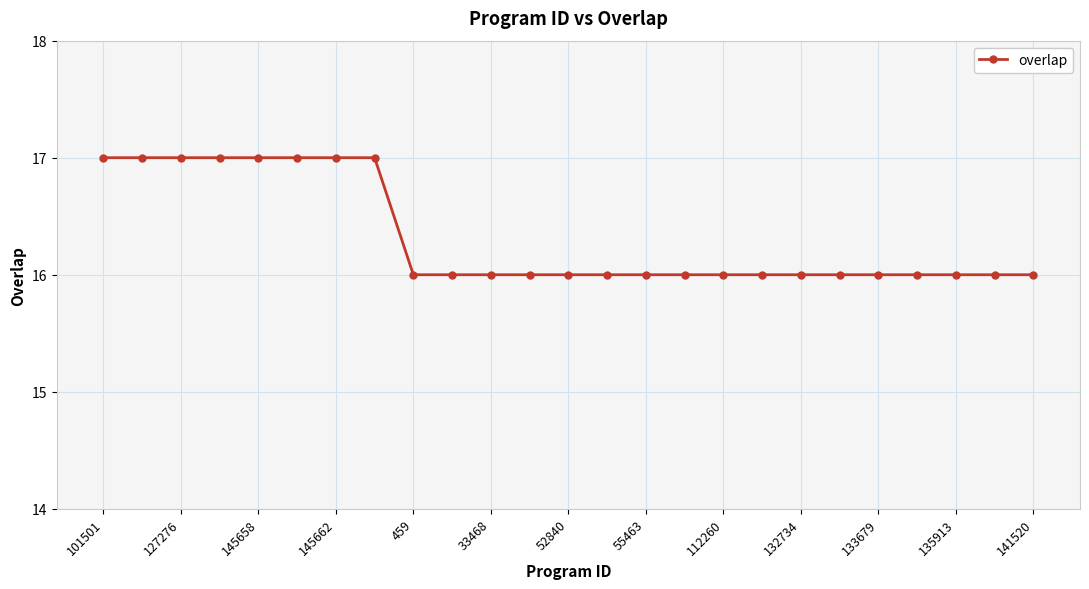

What is the average value?

16